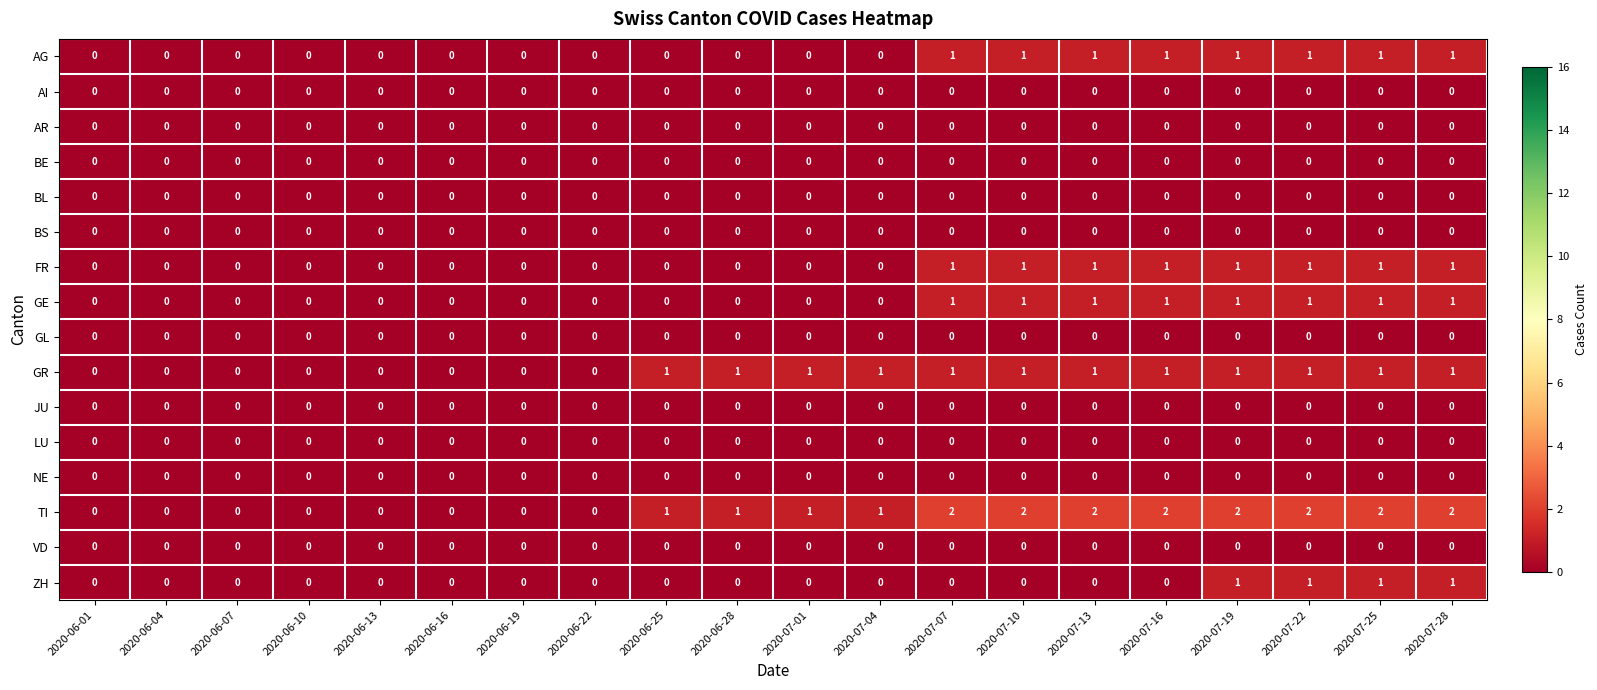

Is the value of AG at 2020-07-16 greater than the value of GL at 2020-06-28?

Yes